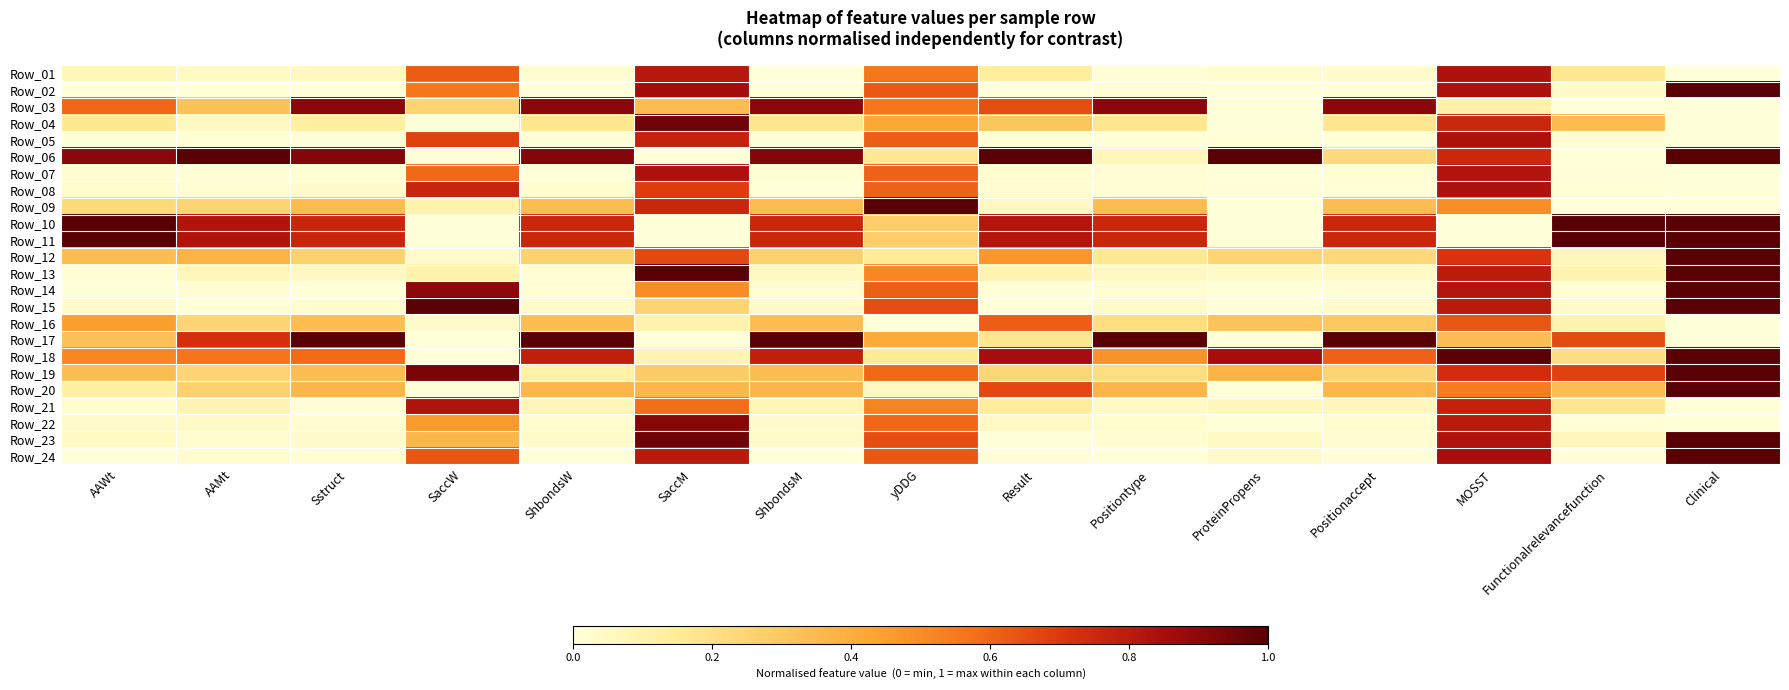

Reading left to right, extract all data points from this chart.

Row_01: AAWt=0.1	AAMt=0.1	Sstruct=0.1	SaccW=0.6	ShbondsW=0.0	SaccM=0.8	ShbondsM=0.0	yDDG=0.6	Result=0.1	Positiontype=0.0	ProteinPropens=0.0	Positionaccept=0.0	MOSST=0.8	Functionalrelevancefunction=0.2	Clinical=0.0
Row_02: AAWt=0.0	AAMt=0.0	Sstruct=0.0	SaccW=0.6	ShbondsW=0.0	SaccM=0.9	ShbondsM=0.0	yDDG=0.6	Result=0.0	Positiontype=0.0	ProteinPropens=0.0	Positionaccept=0.0	MOSST=0.8	Functionalrelevancefunction=0.0	Clinical=1.0
Row_03: AAWt=0.6	AAMt=0.3	Sstruct=0.9	SaccW=0.3	ShbondsW=0.9	SaccM=0.3	ShbondsM=0.9	yDDG=0.6	Result=0.7	Positiontype=0.9	ProteinPropens=0.0	Positionaccept=0.9	MOSST=0.1	Functionalrelevancefunction=0.0	Clinical=0.0
Row_04: AAWt=0.2	AAMt=0.1	Sstruct=0.1	SaccW=0.0	ShbondsW=0.2	SaccM=1.0	ShbondsM=0.2	yDDG=0.4	Result=0.3	Positiontype=0.2	ProteinPropens=0.0	Positionaccept=0.2	MOSST=0.8	Functionalrelevancefunction=0.3	Clinical=0.0
Row_05: AAWt=0.0	AAMt=0.0	Sstruct=0.0	SaccW=0.7	ShbondsW=0.0	SaccM=0.8	ShbondsM=0.0	yDDG=0.6	Result=0.0	Positiontype=0.0	ProteinPropens=0.0	Positionaccept=0.0	MOSST=0.8	Functionalrelevancefunction=0.0	Clinical=0.0
Row_06: AAWt=0.9	AAMt=1.0	Sstruct=0.9	SaccW=0.0	ShbondsW=0.9	SaccM=0.0	ShbondsM=0.9	yDDG=0.2	Result=1.0	Positiontype=0.1	ProteinPropens=1.0	Positionaccept=0.2	MOSST=0.7	Functionalrelevancefunction=0.0	Clinical=1.0
Row_07: AAWt=0.0	AAMt=0.0	Sstruct=0.0	SaccW=0.6	ShbondsW=0.0	SaccM=0.8	ShbondsM=0.0	yDDG=0.6	Result=0.0	Positiontype=0.0	ProteinPropens=0.0	Positionaccept=0.0	MOSST=0.8	Functionalrelevancefunction=0.0	Clinical=0.0
Row_08: AAWt=0.0	AAMt=0.0	Sstruct=0.0	SaccW=0.8	ShbondsW=0.0	SaccM=0.7	ShbondsM=0.0	yDDG=0.6	Result=0.0	Positiontype=0.0	ProteinPropens=0.0	Positionaccept=0.0	MOSST=0.8	Functionalrelevancefunction=0.0	Clinical=0.0
Row_09: AAWt=0.2	AAMt=0.2	Sstruct=0.3	SaccW=0.1	ShbondsW=0.3	SaccM=0.8	ShbondsM=0.3	yDDG=1.0	Result=0.1	Positiontype=0.3	ProteinPropens=0.0	Positionaccept=0.3	MOSST=0.5	Functionalrelevancefunction=0.0	Clinical=0.0
Row_10: AAWt=1.0	AAMt=0.8	Sstruct=0.8	SaccW=0.0	ShbondsW=0.8	SaccM=0.0	ShbondsM=0.8	yDDG=0.3	Result=0.8	Positiontype=0.8	ProteinPropens=0.0	Positionaccept=0.8	MOSST=0.0	Functionalrelevancefunction=1.0	Clinical=1.0
Row_11: AAWt=1.0	AAMt=0.8	Sstruct=0.8	SaccW=0.0	ShbondsW=0.8	SaccM=0.0	ShbondsM=0.8	yDDG=0.3	Result=0.8	Positiontype=0.8	ProteinPropens=0.0	Positionaccept=0.8	MOSST=0.0	Functionalrelevancefunction=1.0	Clinical=1.0
Row_12: AAWt=0.3	AAMt=0.4	Sstruct=0.3	SaccW=0.0	ShbondsW=0.3	SaccM=0.7	ShbondsM=0.3	yDDG=0.1	Result=0.5	Positiontype=0.2	ProteinPropens=0.2	Positionaccept=0.2	MOSST=0.7	Functionalrelevancefunction=0.1	Clinical=1.0
Row_13: AAWt=0.0	AAMt=0.1	Sstruct=0.1	SaccW=0.1	ShbondsW=0.0	SaccM=1.0	ShbondsM=0.1	yDDG=0.5	Result=0.1	Positiontype=0.1	ProteinPropens=0.0	Positionaccept=0.0	MOSST=0.8	Functionalrelevancefunction=0.1	Clinical=1.0
Row_14: AAWt=0.0	AAMt=0.0	Sstruct=0.0	SaccW=0.9	ShbondsW=0.0	SaccM=0.5	ShbondsM=0.0	yDDG=0.6	Result=0.0	Positiontype=0.0	ProteinPropens=0.0	Positionaccept=0.0	MOSST=0.8	Functionalrelevancefunction=0.0	Clinical=1.0
Row_15: AAWt=0.0	AAMt=0.0	Sstruct=0.0	SaccW=1.0	ShbondsW=0.0	SaccM=0.2	ShbondsM=0.0	yDDG=0.7	Result=0.0	Positiontype=0.0	ProteinPropens=0.0	Positionaccept=0.0	MOSST=0.8	Functionalrelevancefunction=0.0	Clinical=1.0
Row_16: AAWt=0.4	AAMt=0.2	Sstruct=0.3	SaccW=0.0	ShbondsW=0.3	SaccM=0.1	ShbondsM=0.3	yDDG=0.0	Result=0.6	Positiontype=0.2	ProteinPropens=0.3	Positionaccept=0.3	MOSST=0.6	Functionalrelevancefunction=0.1	Clinical=0.0
Row_17: AAWt=0.3	AAMt=0.7	Sstruct=1.0	SaccW=0.0	ShbondsW=1.0	SaccM=0.0	ShbondsM=1.0	yDDG=0.4	Result=0.2	Positiontype=1.0	ProteinPropens=0.0	Positionaccept=1.0	MOSST=0.3	Functionalrelevancefunction=0.7	Clinical=0.0
Row_18: AAWt=0.5	AAMt=0.6	Sstruct=0.6	SaccW=0.0	ShbondsW=0.8	SaccM=0.1	ShbondsM=0.8	yDDG=0.1	Result=0.9	Positiontype=0.5	ProteinPropens=0.9	Positionaccept=0.6	MOSST=1.0	Functionalrelevancefunction=0.2	Clinical=1.0
Row_19: AAWt=0.3	AAMt=0.2	Sstruct=0.3	SaccW=0.9	ShbondsW=0.1	SaccM=0.3	ShbondsM=0.3	yDDG=0.6	Result=0.2	Positiontype=0.2	ProteinPropens=0.4	Positionaccept=0.2	MOSST=0.7	Functionalrelevancefunction=0.7	Clinical=1.0
Row_20: AAWt=0.1	AAMt=0.3	Sstruct=0.4	SaccW=0.0	ShbondsW=0.4	SaccM=0.4	ShbondsM=0.4	yDDG=0.1	Result=0.7	Positiontype=0.4	ProteinPropens=0.0	Positionaccept=0.4	MOSST=0.5	Functionalrelevancefunction=0.3	Clinical=1.0
Row_21: AAWt=0.0	AAMt=0.1	Sstruct=0.0	SaccW=0.8	ShbondsW=0.1	SaccM=0.6	ShbondsM=0.1	yDDG=0.5	Result=0.1	Positiontype=0.0	ProteinPropens=0.1	Positionaccept=0.1	MOSST=0.8	Functionalrelevancefunction=0.2	Clinical=0.0
Row_22: AAWt=0.0	AAMt=0.0	Sstruct=0.0	SaccW=0.5	ShbondsW=0.0	SaccM=0.9	ShbondsM=0.0	yDDG=0.6	Result=0.0	Positiontype=0.0	ProteinPropens=0.0	Positionaccept=0.0	MOSST=0.8	Functionalrelevancefunction=0.0	Clinical=0.0
Row_23: AAWt=0.0	AAMt=0.0	Sstruct=0.0	SaccW=0.4	ShbondsW=0.0	SaccM=1.0	ShbondsM=0.0	yDDG=0.7	Result=0.0	Positiontype=0.0	ProteinPropens=0.1	Positionaccept=0.0	MOSST=0.8	Functionalrelevancefunction=0.1	Clinical=1.0
Row_24: AAWt=0.0	AAMt=0.0	Sstruct=0.0	SaccW=0.6	ShbondsW=0.0	SaccM=0.8	ShbondsM=0.0	yDDG=0.6	Result=0.0	Positiontype=0.0	ProteinPropens=0.0	Positionaccept=0.0	MOSST=0.9	Functionalrelevancefunction=0.0	Clinical=1.0